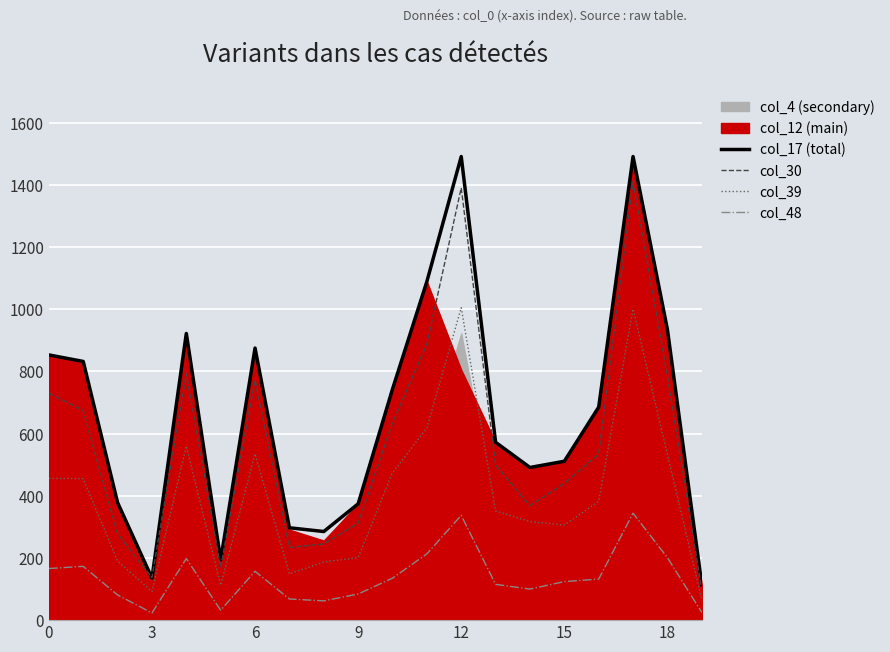

How many values in the col_30 series exceed 534?

9